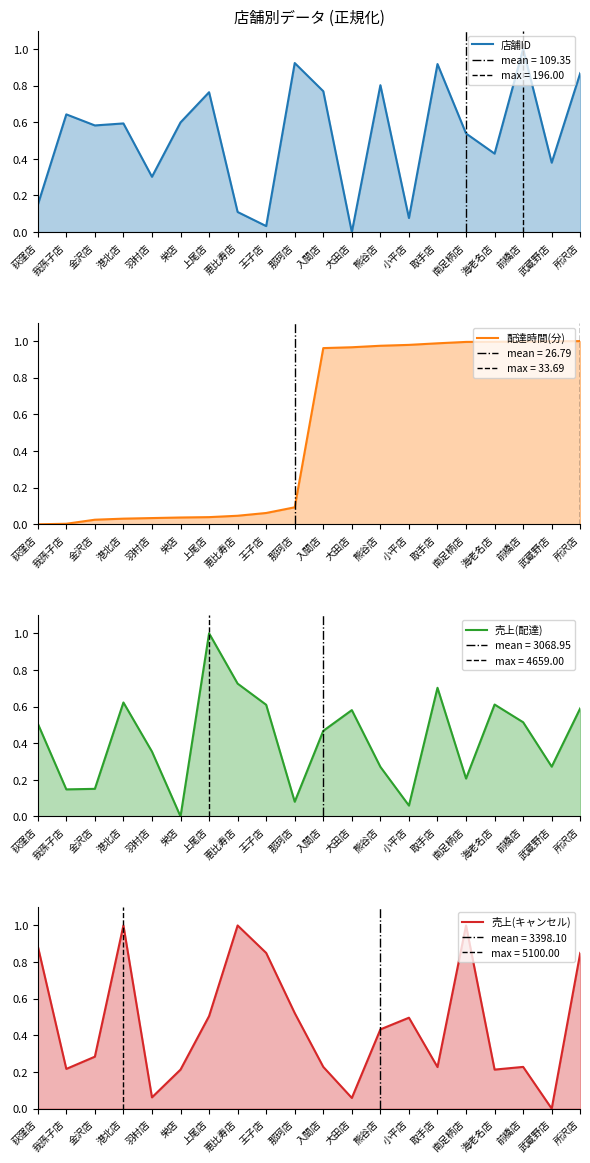

Reading left to right, what are all the values shown in this chart?

店舗ID: 荻窪店=0.1	我孫子店=0.6	金沢店=0.6	港北店=0.6	羽村店=0.3	栄店=0.6	上尾店=0.8	恵比寿店=0.1	王子店=0.0	那珂店=0.9	入間店=0.8	大田店=0.0	熊谷店=0.8	小平店=0.1	取手店=0.9	南足柄店=0.5	海老名店=0.4	前橋店=1.0	武蔵野店=0.4	所沢店=0.9
配達時間(分): 荻窪店=0.0	我孫子店=0.0	金沢店=0.0	港北店=0.0	羽村店=0.0	栄店=0.0	上尾店=0.0	恵比寿店=0.0	王子店=0.1	那珂店=0.1	入間店=1.0	大田店=1.0	熊谷店=1.0	小平店=1.0	取手店=1.0	南足柄店=1.0	海老名店=1.0	前橋店=1.0	武蔵野店=1.0	所沢店=1.0
売上(配達): 荻窪店=0.5	我孫子店=0.1	金沢店=0.2	港北店=0.6	羽村店=0.4	栄店=0.0	上尾店=1.0	恵比寿店=0.7	王子店=0.6	那珂店=0.1	入間店=0.5	大田店=0.6	熊谷店=0.3	小平店=0.1	取手店=0.7	南足柄店=0.2	海老名店=0.6	前橋店=0.5	武蔵野店=0.3	所沢店=0.6
売上(キャンセル): 荻窪店=0.9	我孫子店=0.2	金沢店=0.3	港北店=1.0	羽村店=0.1	栄店=0.2	上尾店=0.5	恵比寿店=1.0	王子店=0.8	那珂店=0.5	入間店=0.2	大田店=0.1	熊谷店=0.4	小平店=0.5	取手店=0.2	南足柄店=1.0	海老名店=0.2	前橋店=0.2	武蔵野店=0.0	所沢店=0.8